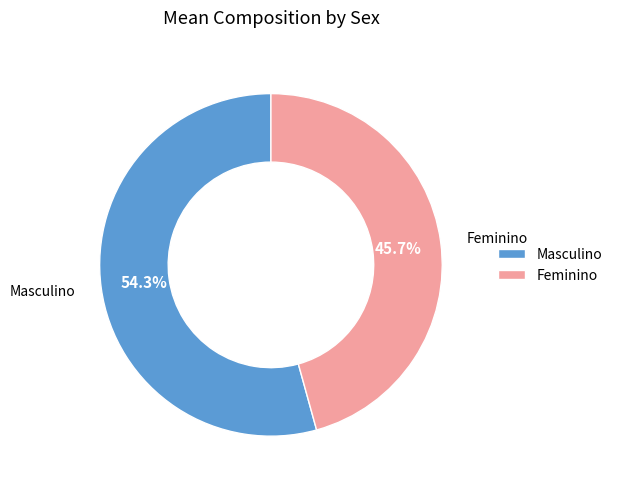

To the nearest percent, what is the average slice percentage?

50%